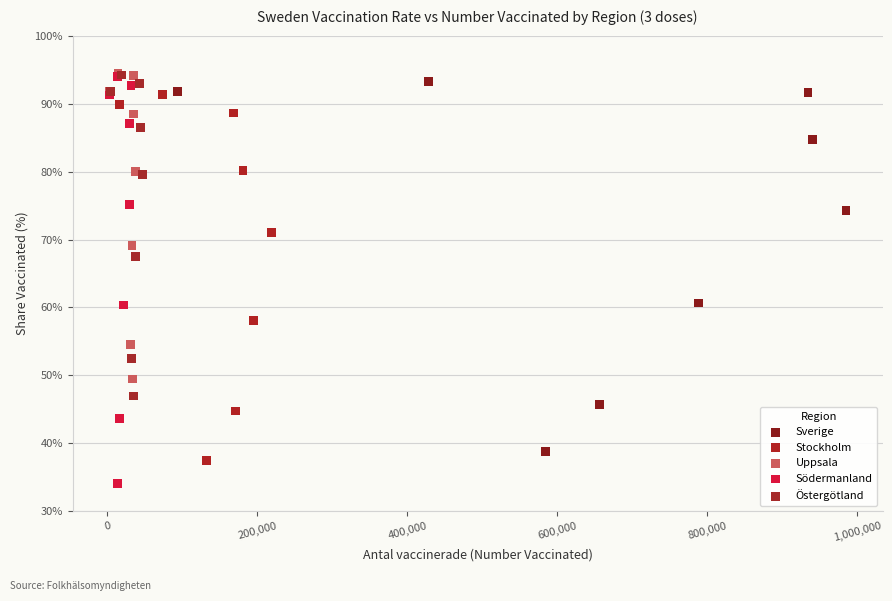

What are all the series names shown in the legend?

Sverige, Stockholm, Uppsala, Södermanland, Östergötland